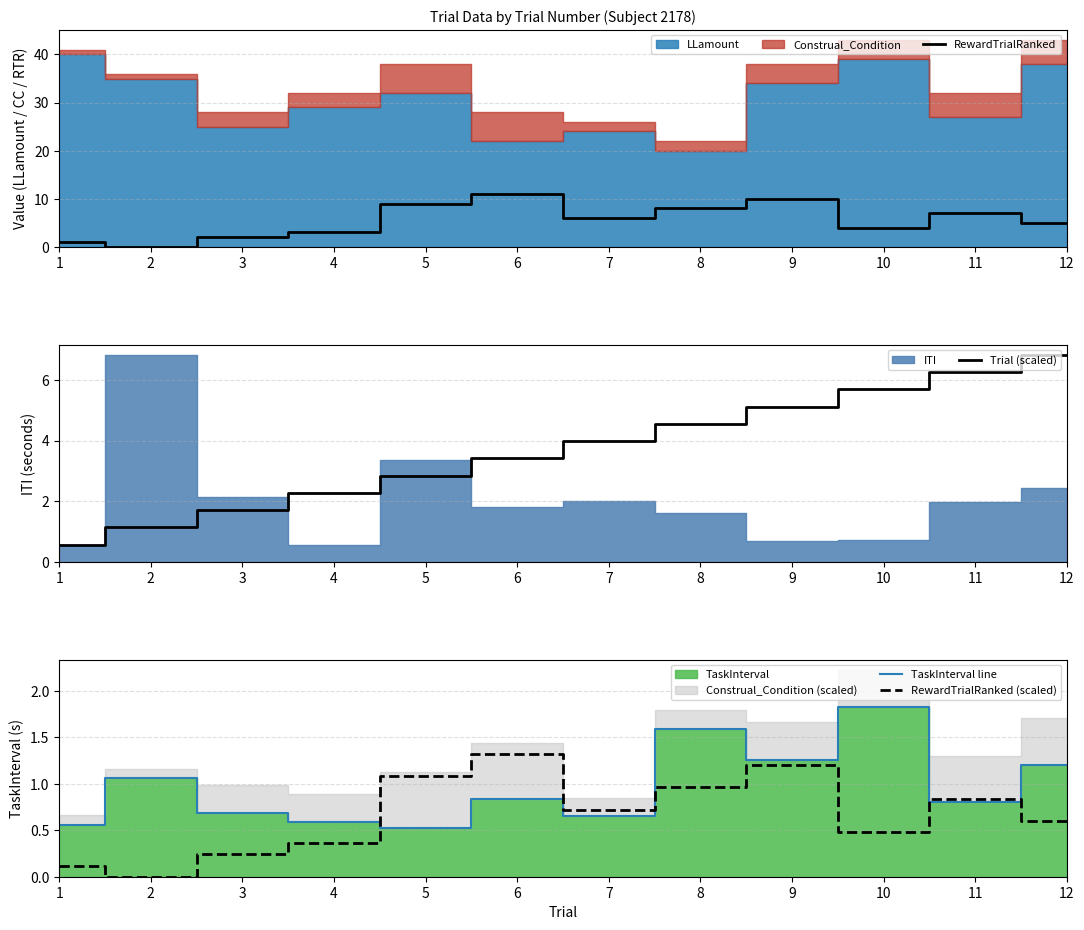

What is the value of the RewardTrialRanked point at the 4th from the left?

3.0